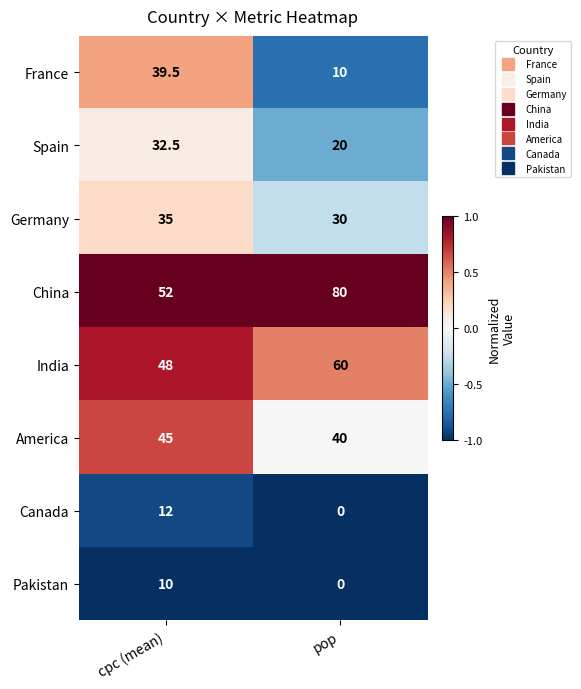

Is it true that Canada equals 0.0 at pop?

True